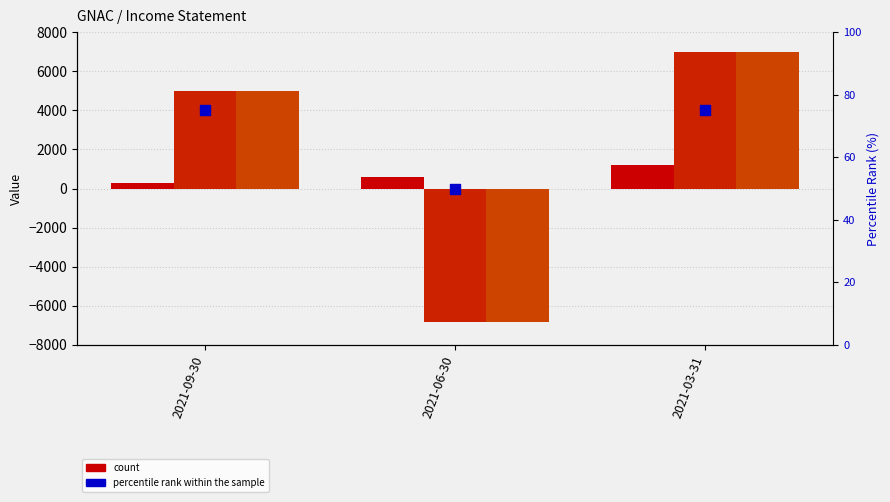

Which series has the largest total across all categories?

Income Before Tax